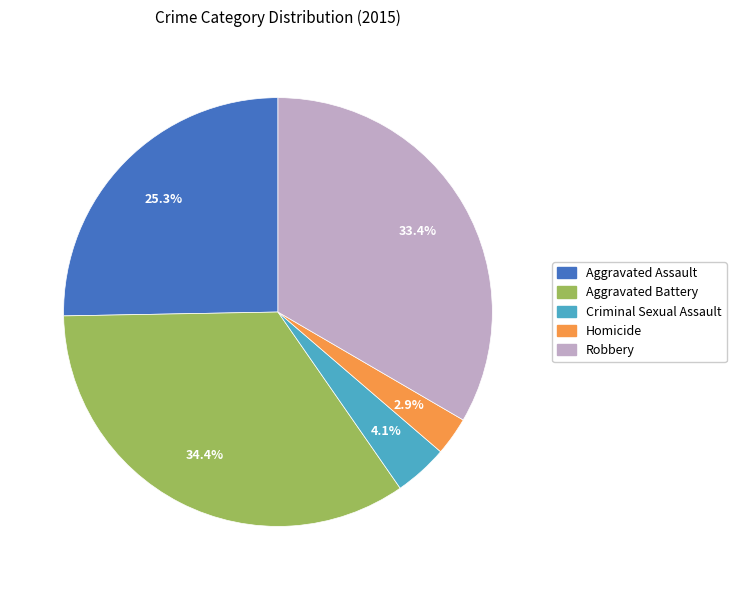

To the nearest percent, what portion does Aggravated Assault represent?

25%